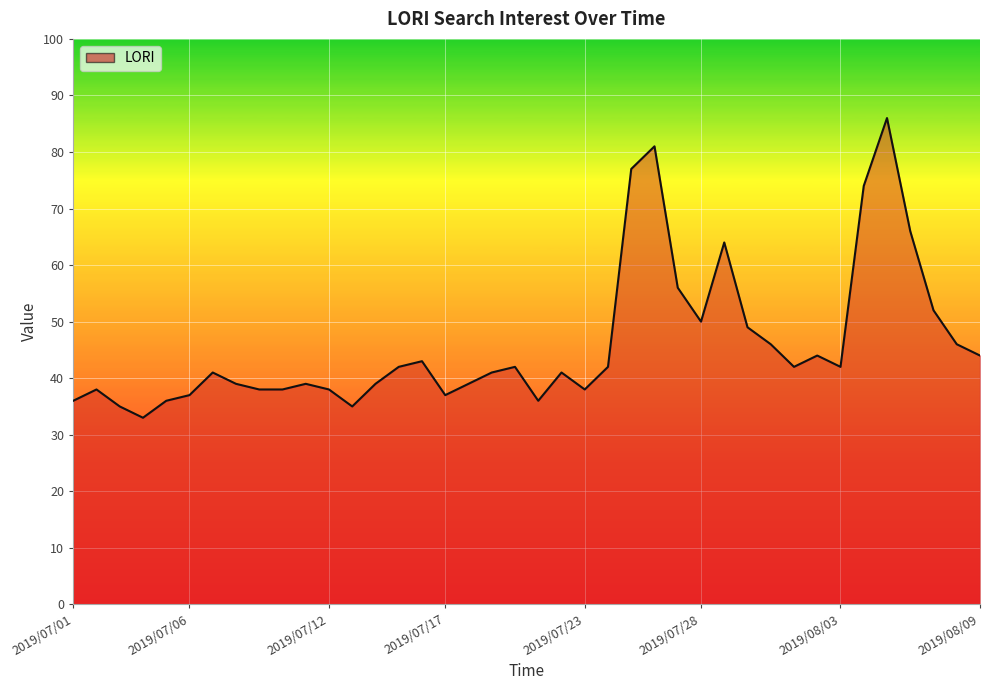

What is the difference between the maximum and minimum values?

53